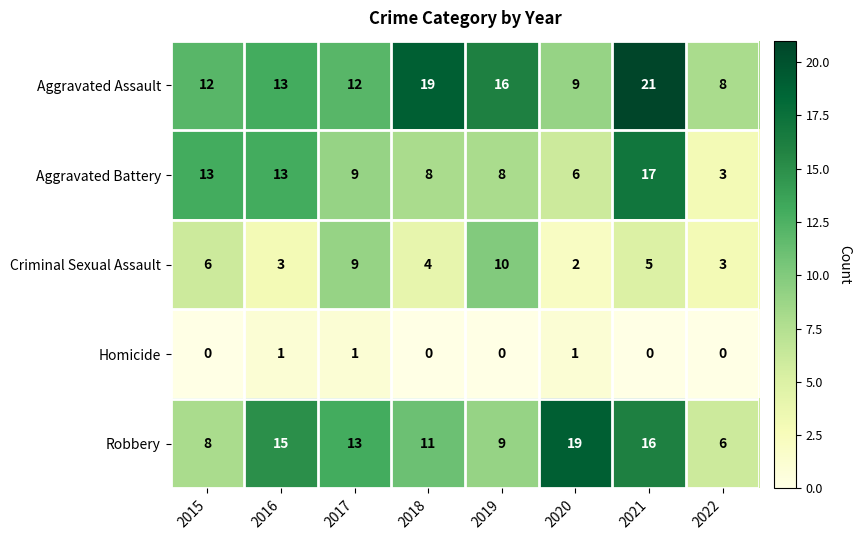

Is the value of Criminal Sexual Assault at 2022 greater than the value of Aggravated Battery at 2018?

No